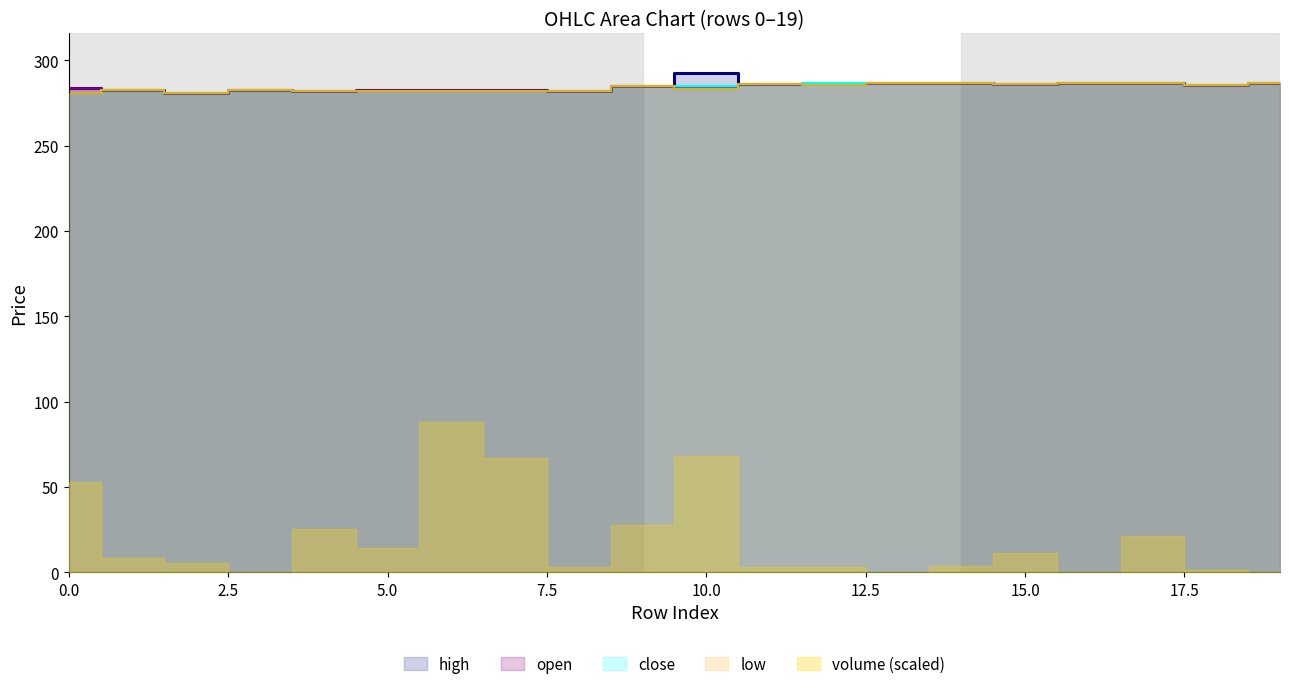

True or false: high has more than 0 interior local peaks.

True